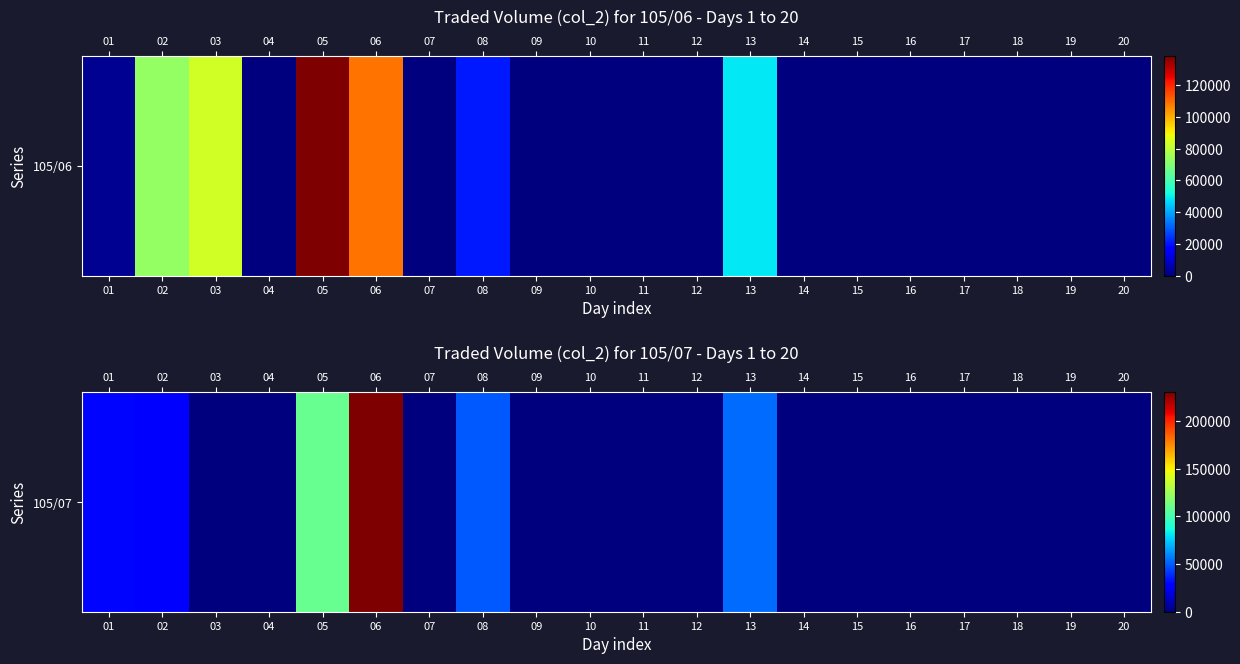

True or false: the data shows -88160 at 11.

False